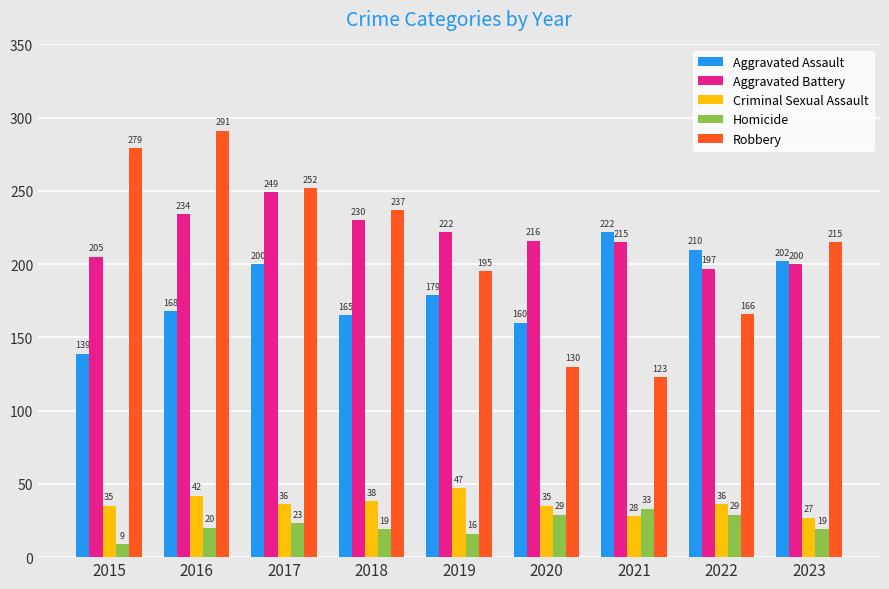

Reading left to right, list all the values displayed in this chart.

Aggravated Assault: 2015=139	2016=168	2017=200	2018=165	2019=179	2020=160	2021=222	2022=210	2023=202
Aggravated Battery: 2015=205	2016=234	2017=249	2018=230	2019=222	2020=216	2021=215	2022=197	2023=200
Criminal Sexual Assault: 2015=35	2016=42	2017=36	2018=38	2019=47	2020=35	2021=28	2022=36	2023=27
Homicide: 2015=9	2016=20	2017=23	2018=19	2019=16	2020=29	2021=33	2022=29	2023=19
Robbery: 2015=279	2016=291	2017=252	2018=237	2019=195	2020=130	2021=123	2022=166	2023=215